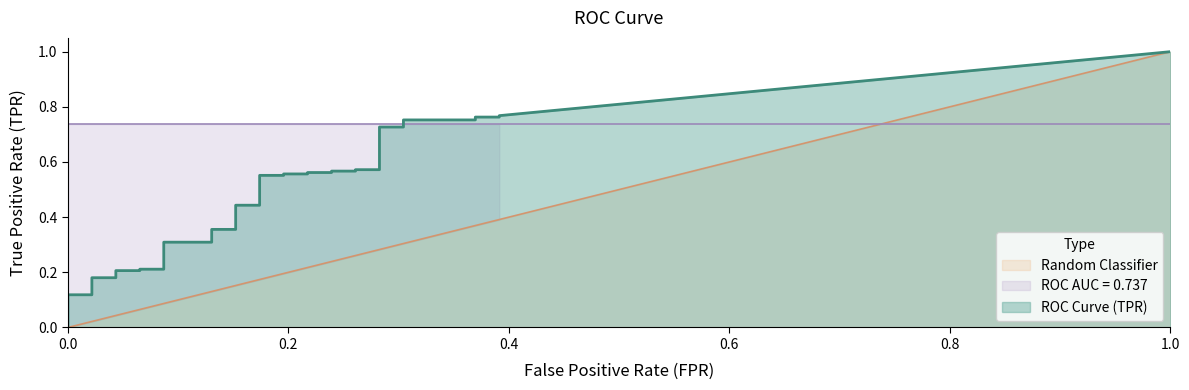

What is the spread (max minus min) of values at 31?

0.3